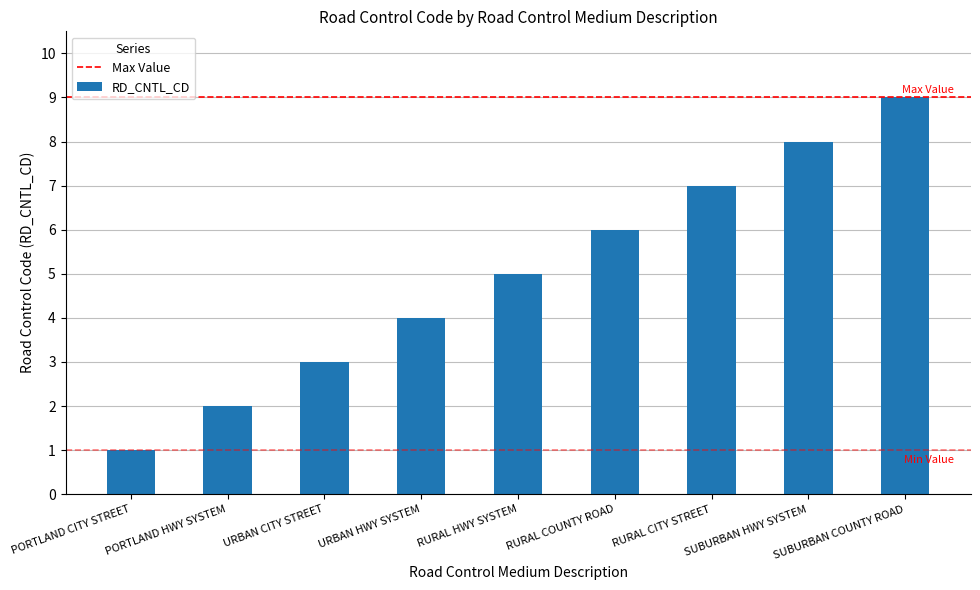

True or false: the data shows 1 at PORTLAND CITY STREET.

True